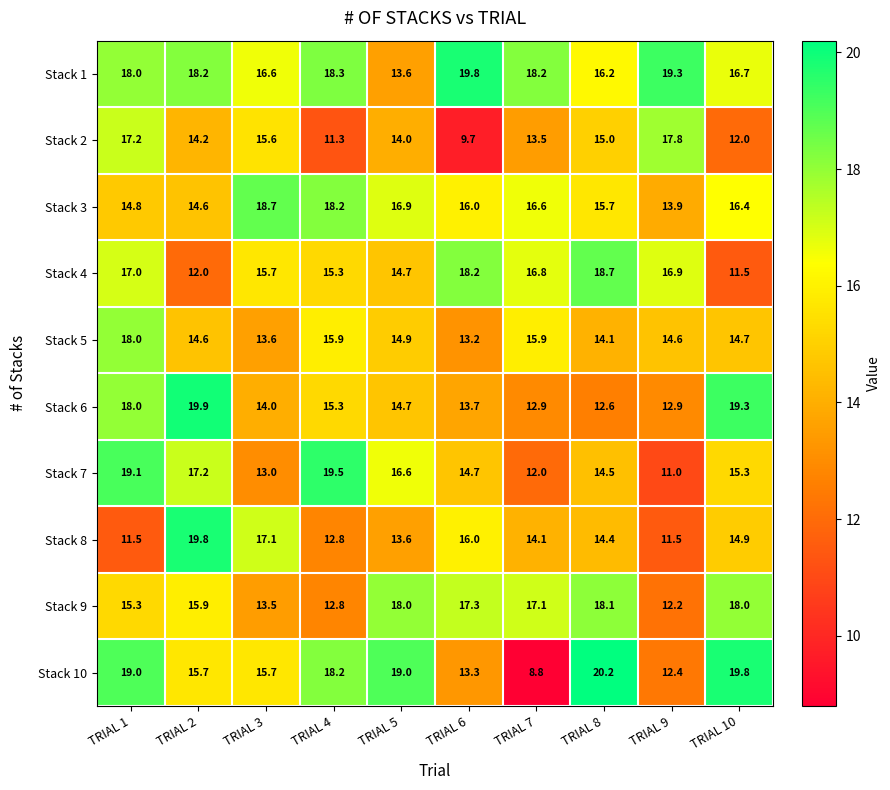

Which series changed the most between TRIAL 5 and TRIAL 10?

Stack 6